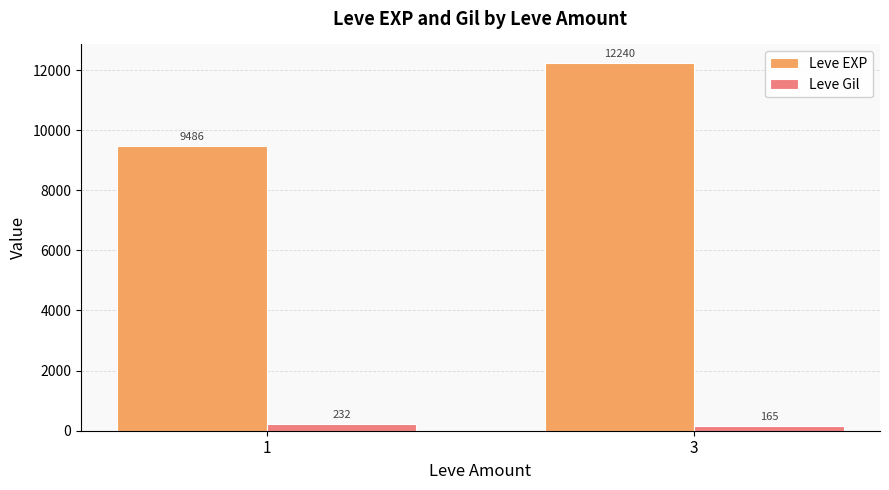

List the labels in order of Leve Gil value, largest first.

1, 3